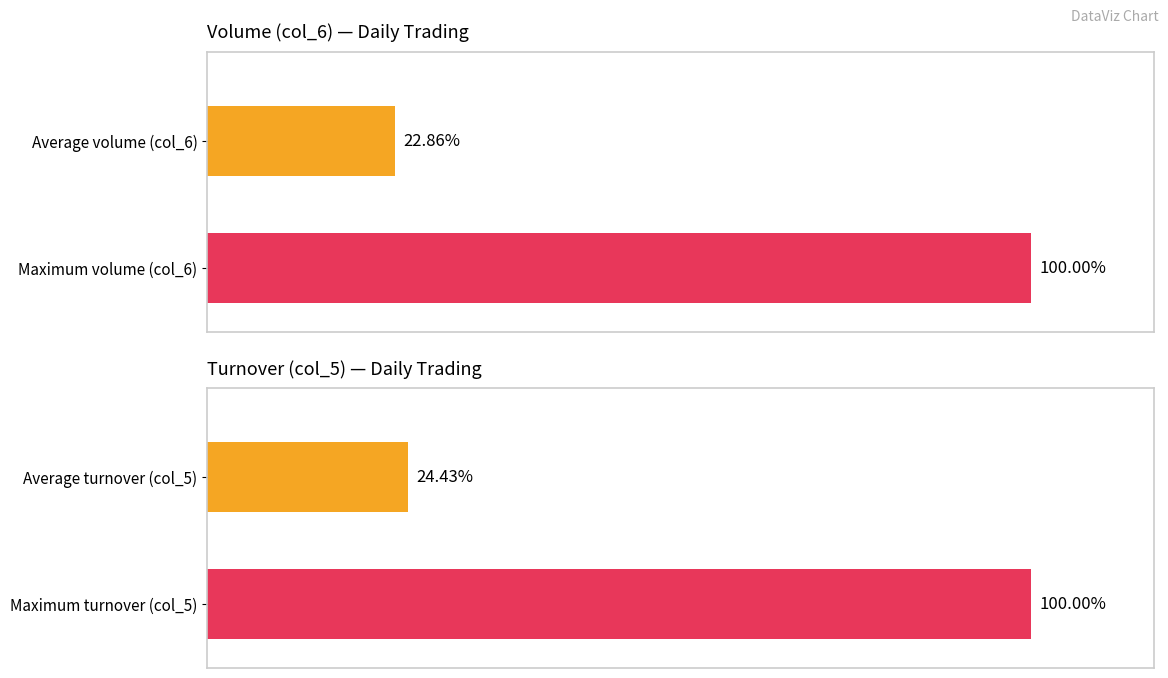

What is the average value of the col_6 series?

61.4